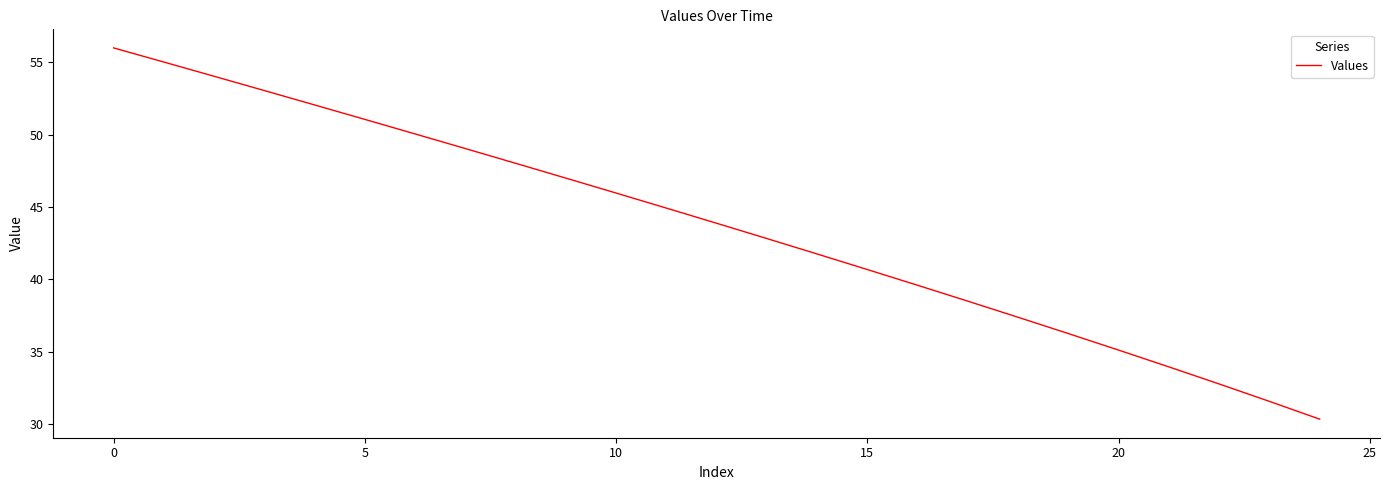

What is the difference between the maximum and minimum values?

25.7